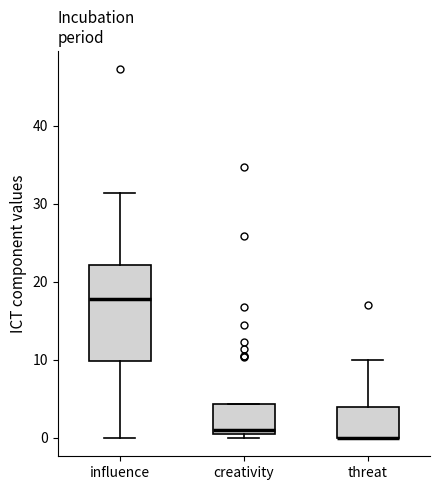

Where does the upper whisker of the box for threat end on the y-axis? The values are not printed on the chart, so give them approximately, as read against the axis.

10